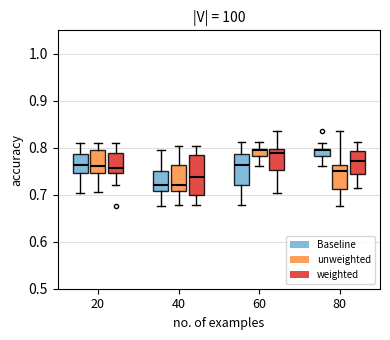

Reading left to right, transcribe this box plot: for each box, give where its median line is, the range the box spans, and where its two whiskers end, as read against the y-axis. The values are not printed on the chart, so give them approximately, as read against the axis.

20 (Baseline): median 0.76, box 0.75 to 0.79, whiskers 0.70 to 0.81
20 (unweighted): median 0.76, box 0.75 to 0.80, whiskers 0.71 to 0.81
20 (weighted): median 0.76, box 0.75 to 0.79, whiskers 0.72 to 0.81
40 (Baseline): median 0.72, box 0.71 to 0.75, whiskers 0.68 to 0.80
40 (unweighted): median 0.72, box 0.71 to 0.76, whiskers 0.68 to 0.80
40 (weighted): median 0.74, box 0.70 to 0.78, whiskers 0.68 to 0.80
60 (Baseline): median 0.76, box 0.72 to 0.79, whiskers 0.68 to 0.81
60 (unweighted): median 0.80, box 0.78 to 0.80, whiskers 0.76 to 0.81
60 (weighted): median 0.79, box 0.75 to 0.80, whiskers 0.70 to 0.84
80 (Baseline): median 0.80, box 0.78 to 0.80, whiskers 0.76 to 0.81
80 (unweighted): median 0.75, box 0.71 to 0.76, whiskers 0.68 to 0.84
80 (weighted): median 0.77, box 0.74 to 0.79, whiskers 0.71 to 0.81